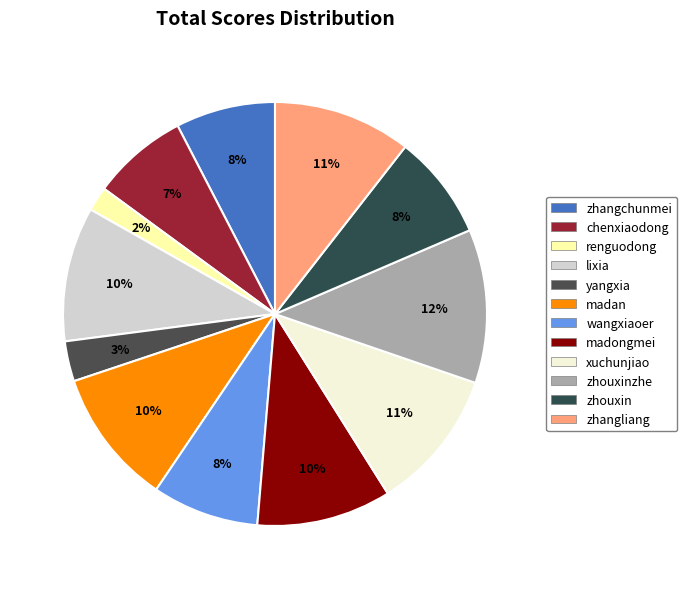

How many slices are in this pie chart?

12